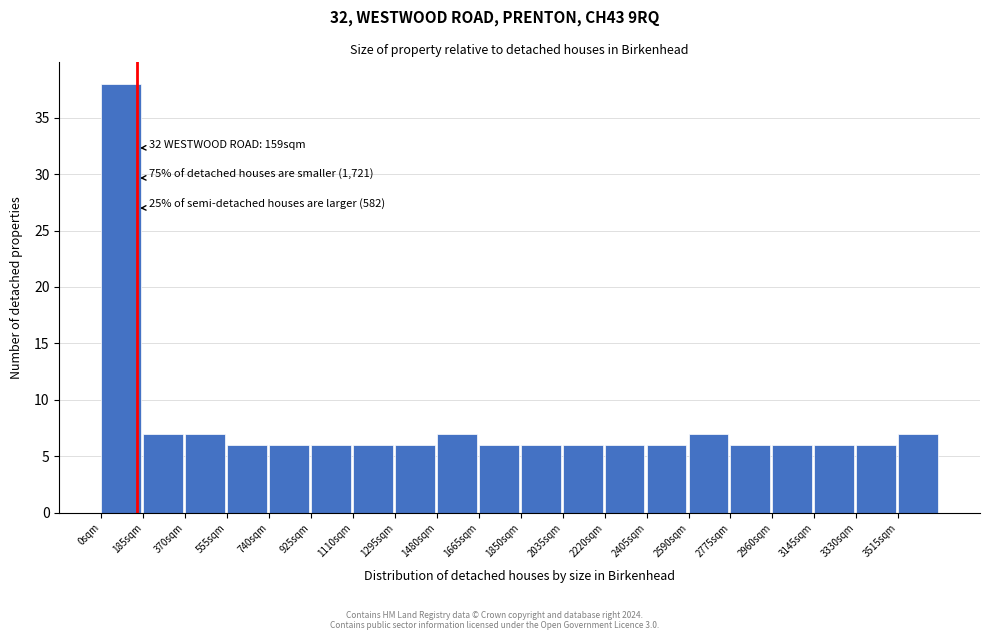

Over which range of the x-axis is the bar tallest?

0 to 185